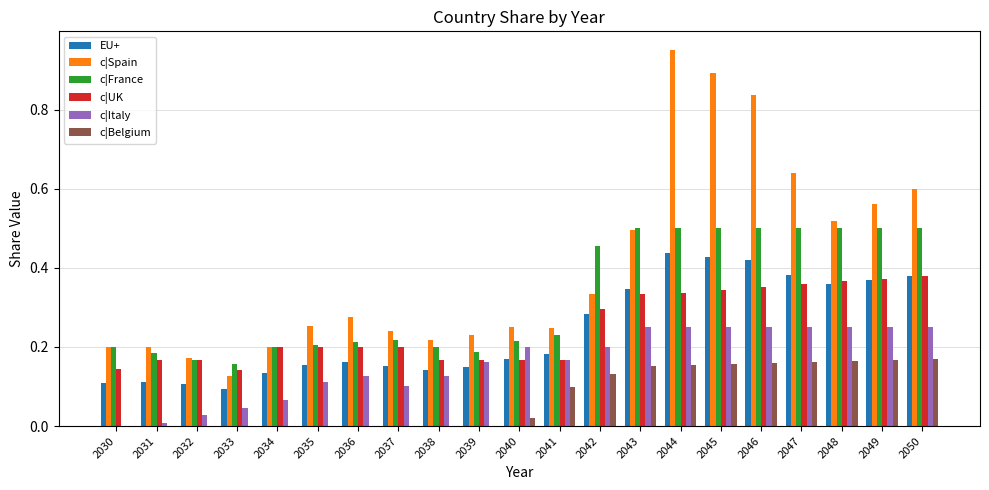

Is the value of c|UK at 2033 greater than the value of c|Italy at 2043?

No